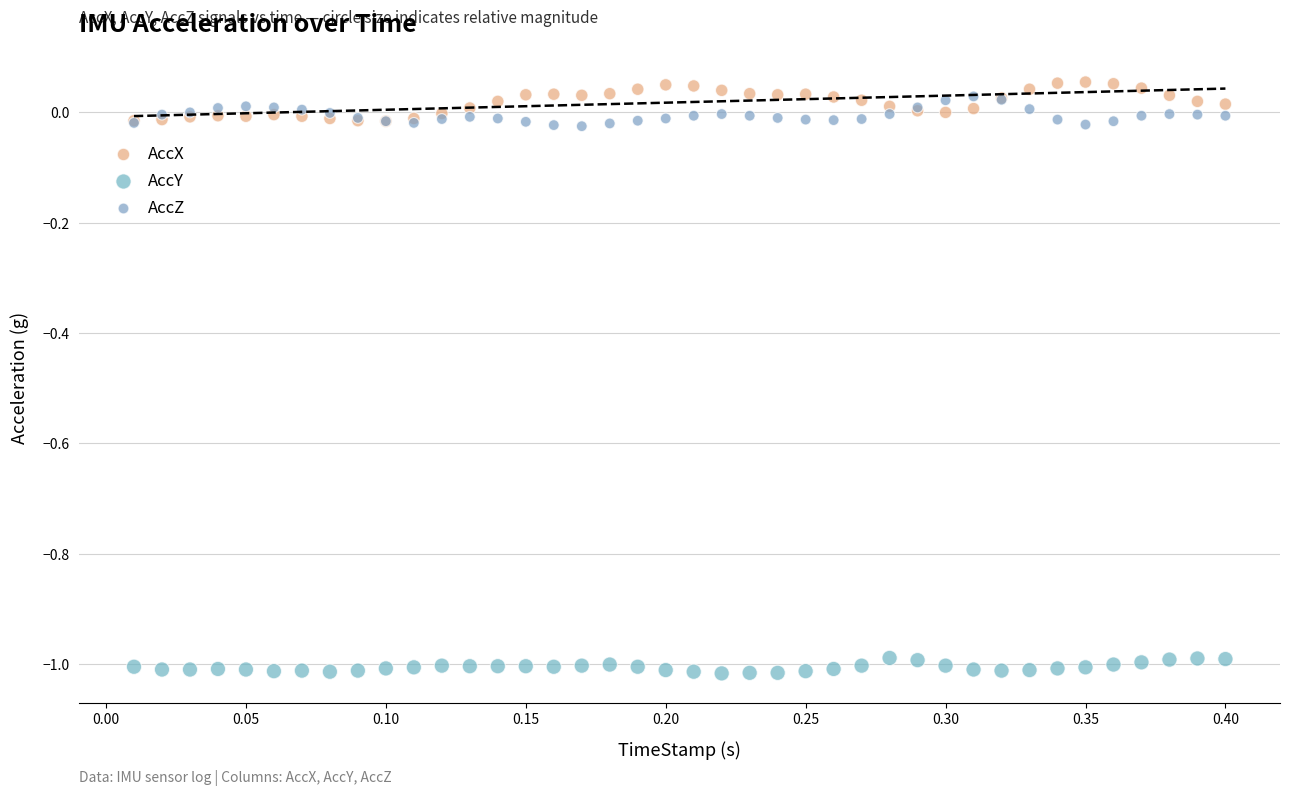

Which series has the widest spread of Y values?

AccX